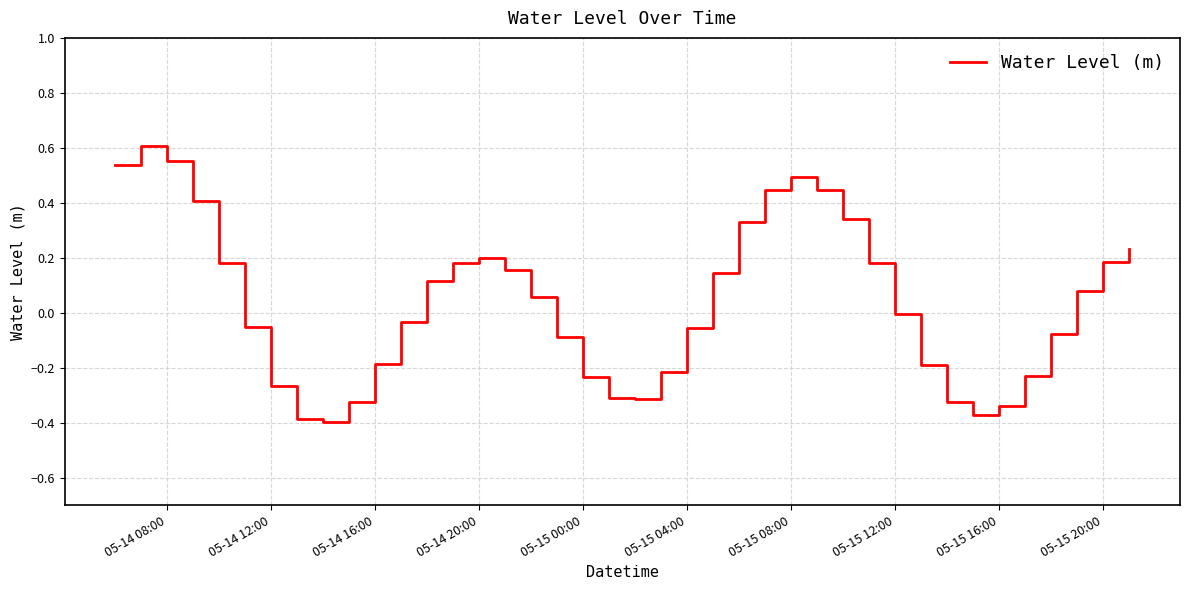

What is the difference between the maximum and minimum values?

1.0